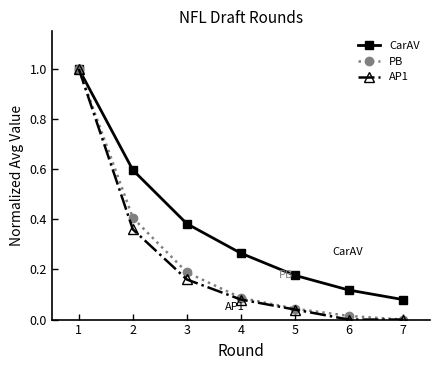

List the labels in order of PB value, largest first.

1, 2, 3, 4, 5, 6, 7